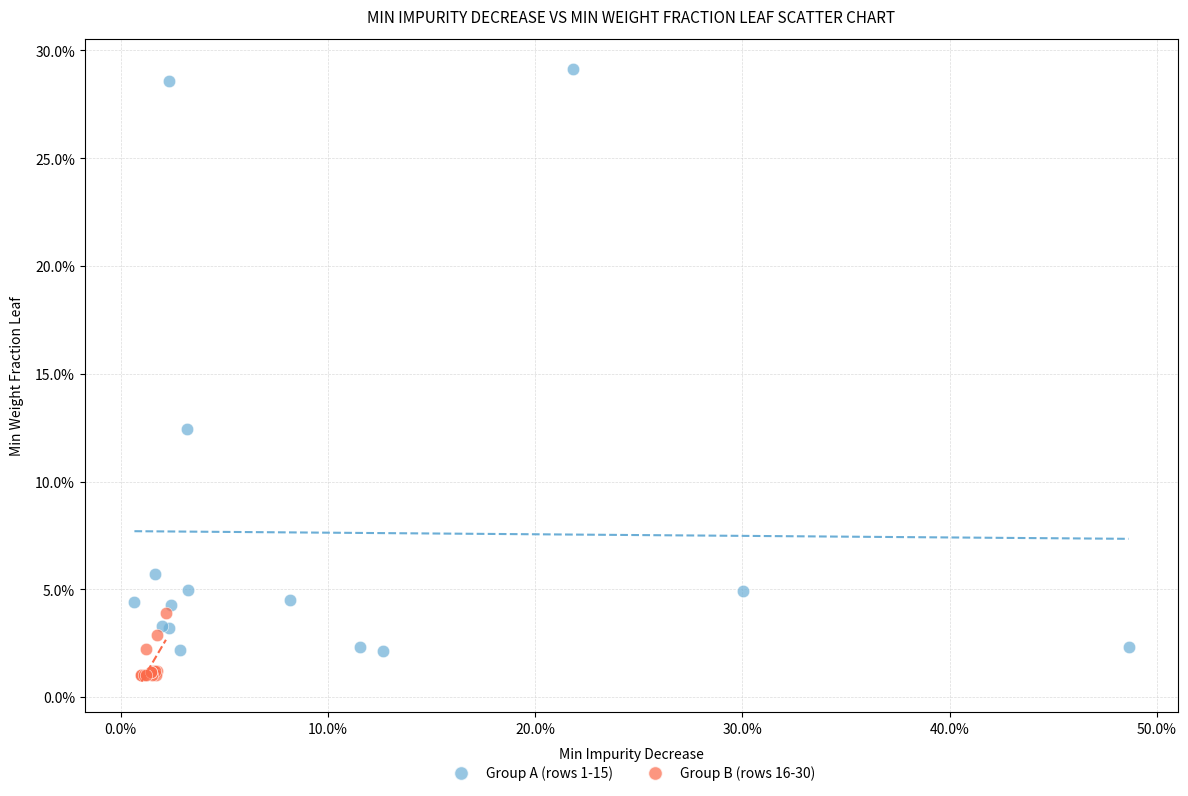

What are all the series names shown in the legend?

Group A (rows 1-15), Group B (rows 16-30)